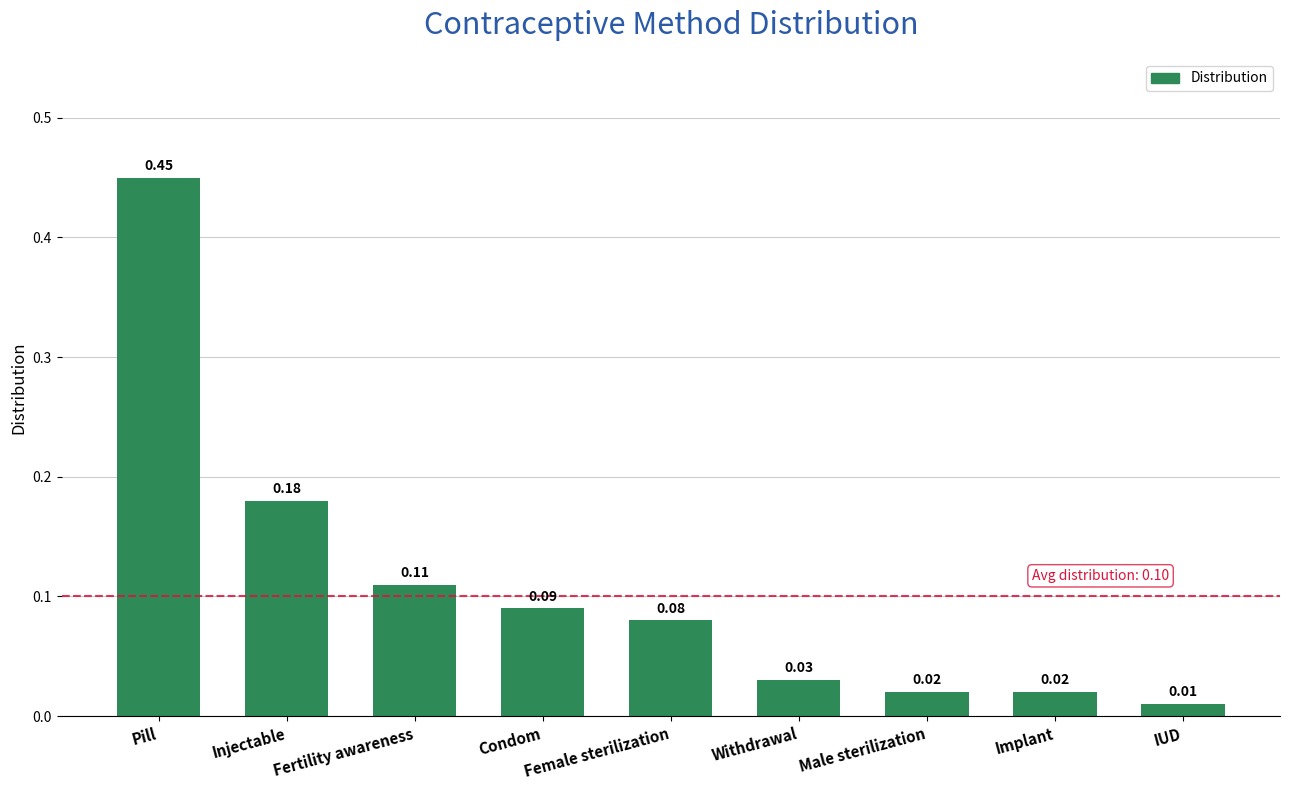

Between Female sterilization and Male sterilization, which is larger?

Female sterilization